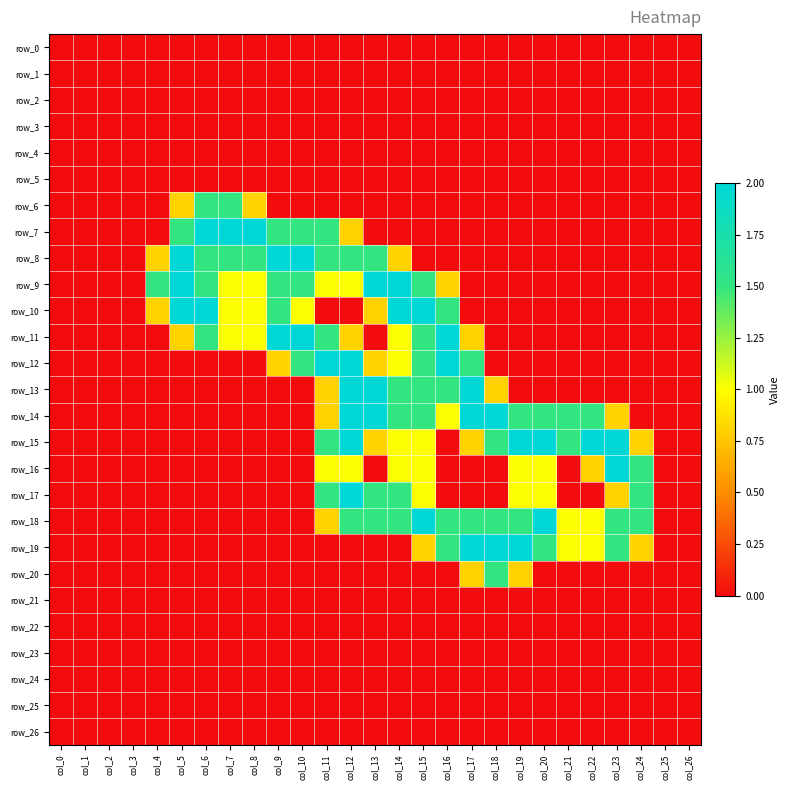

Which series changed the most between col_5 and col_19?

row_8